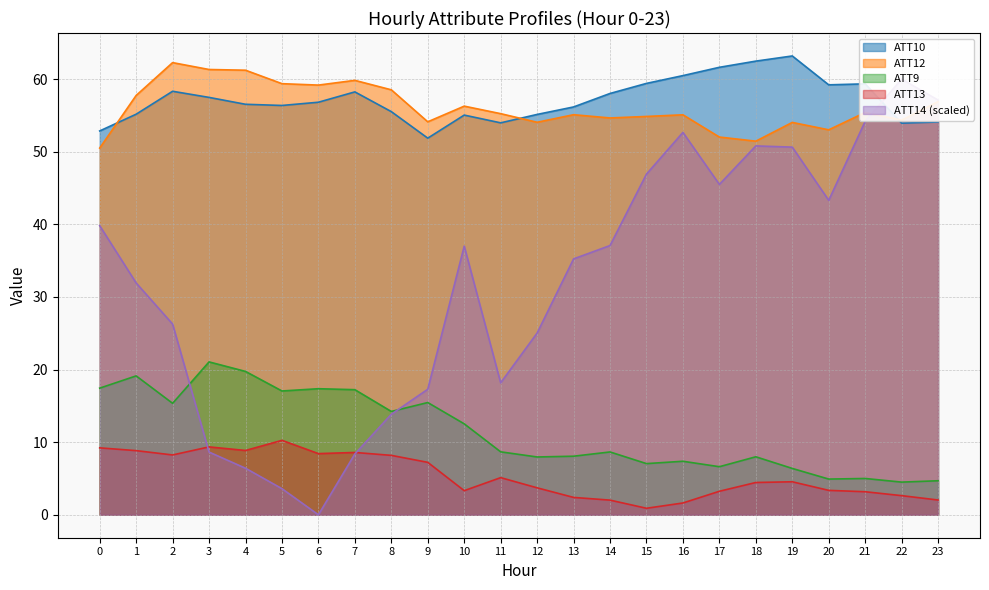

How many distinct data groups are displayed?

5